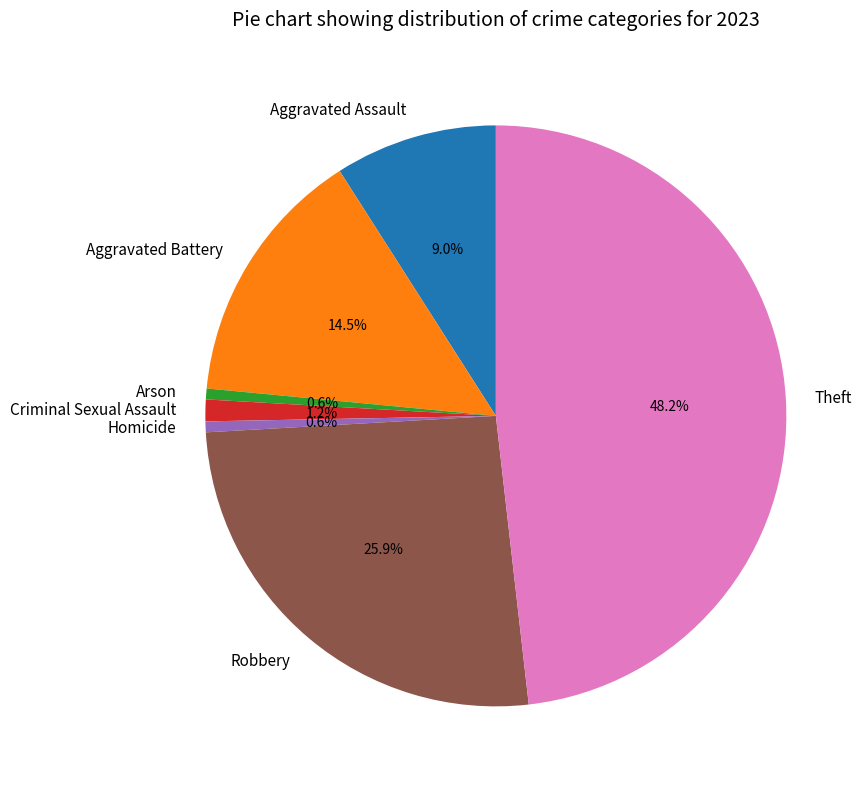

Is there a majority slice in this chart?

No